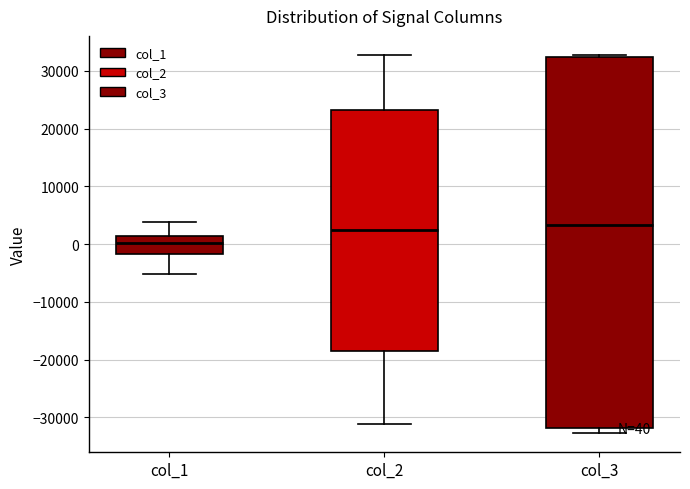

Which box's median line is the lowest?

col_1